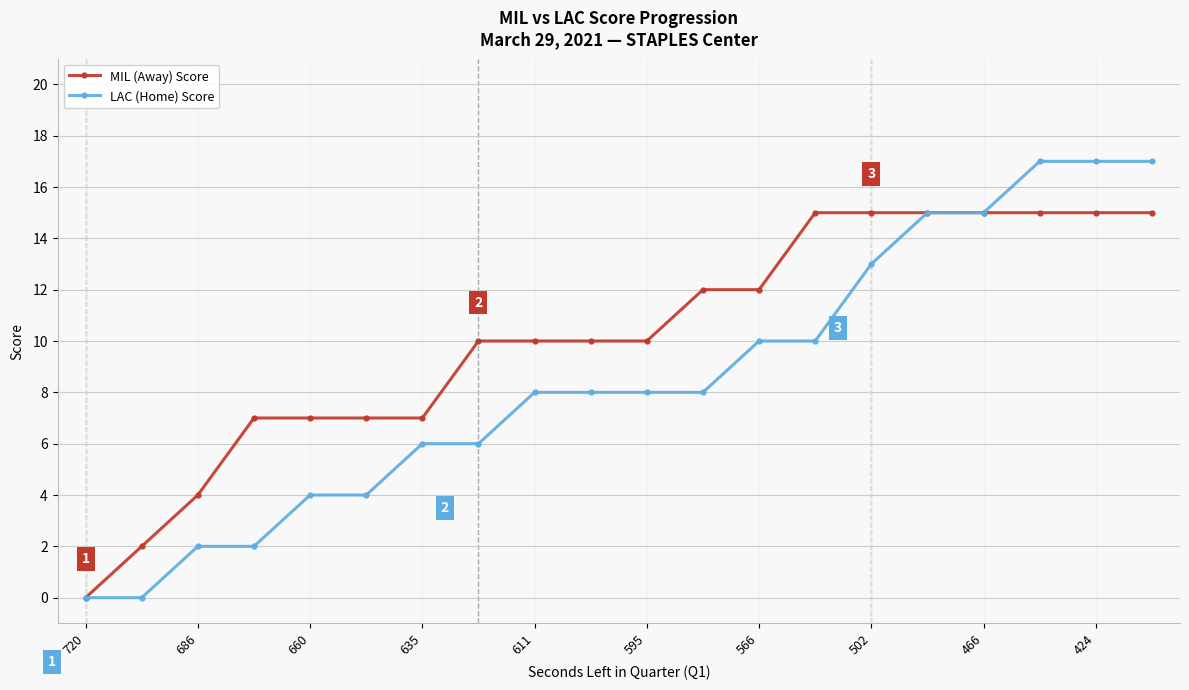

List the series in order of their overall mean, lowest first.

LAC (Home) Score, MIL (Away) Score